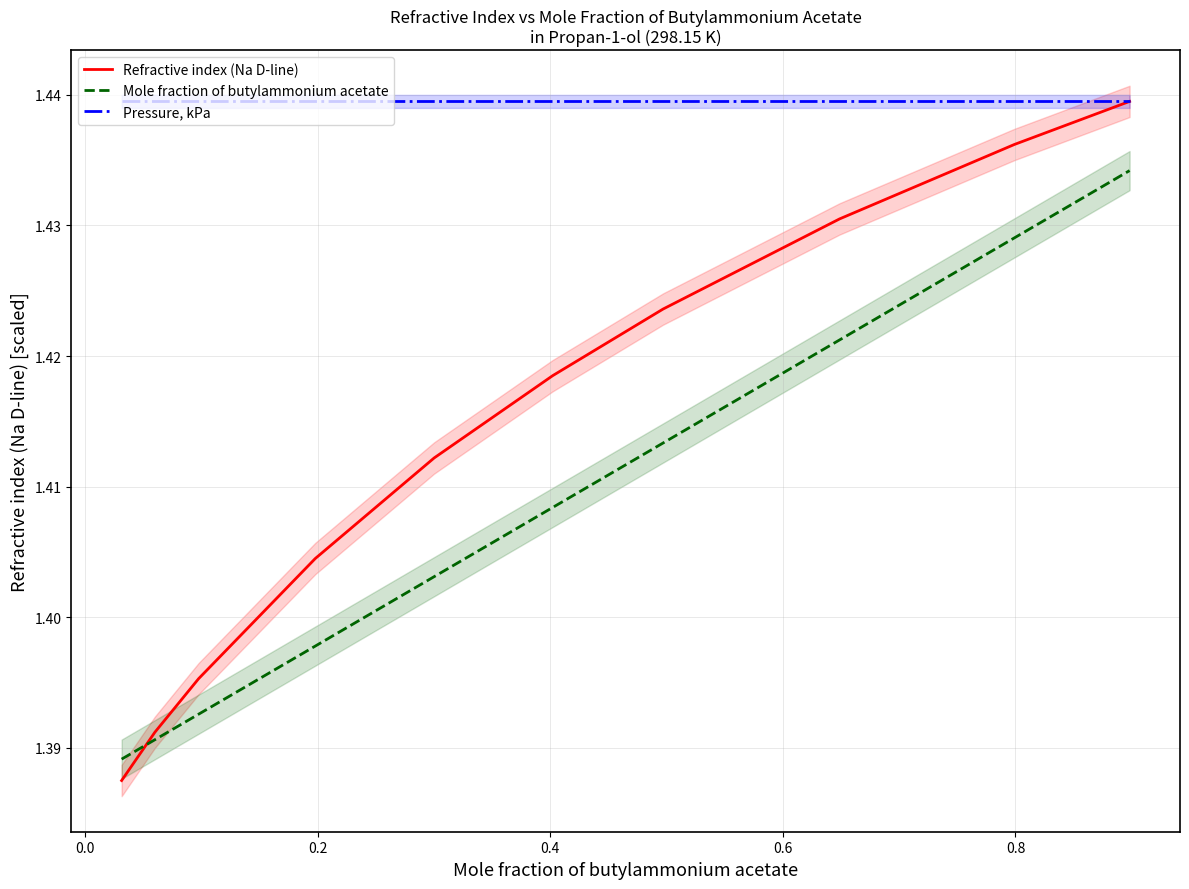

Between 0.2 and 0.6, which series saw the biggest shift?

Refractive index (Na D-line)